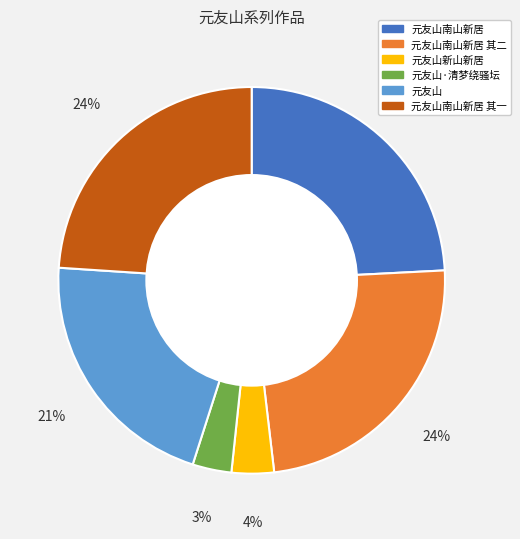

To the nearest percent, what is the difference between the largest and smallest slice percentages?

21%